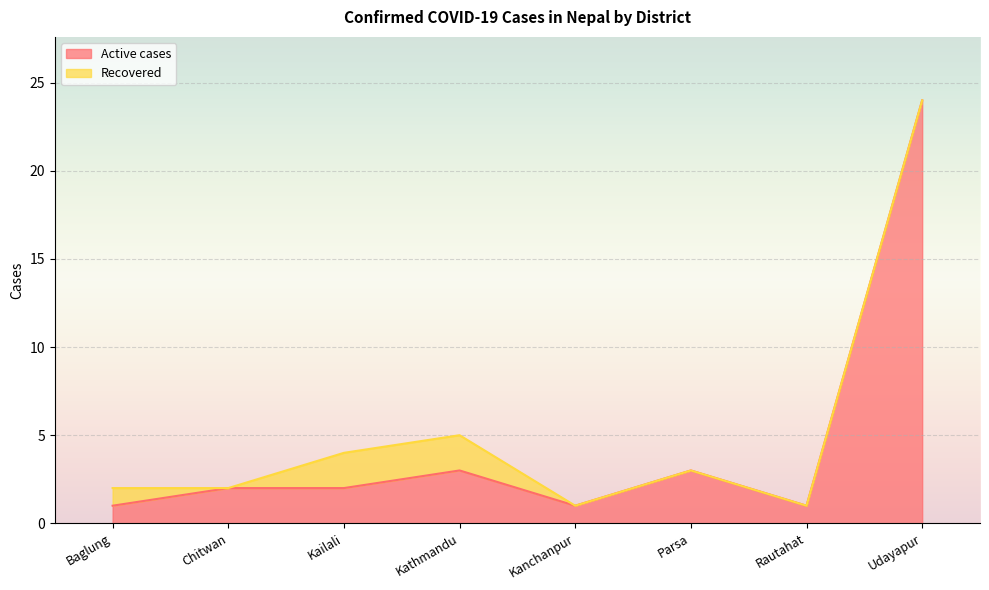

What is the sum of all values?

37